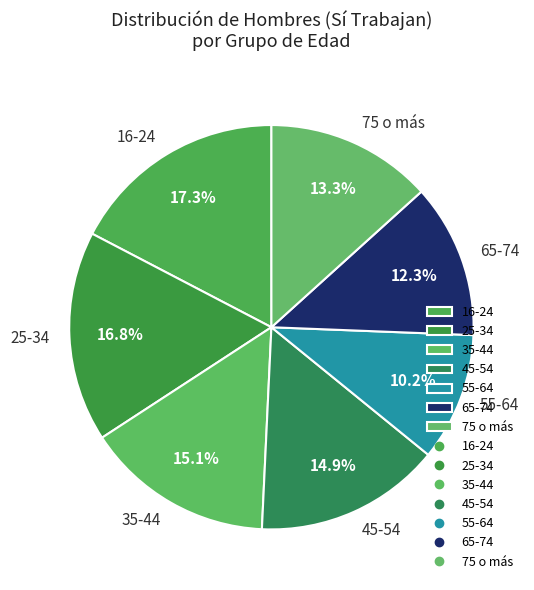

To the nearest percent, what is the combined percentage of 45-54 and 16-24?

32%